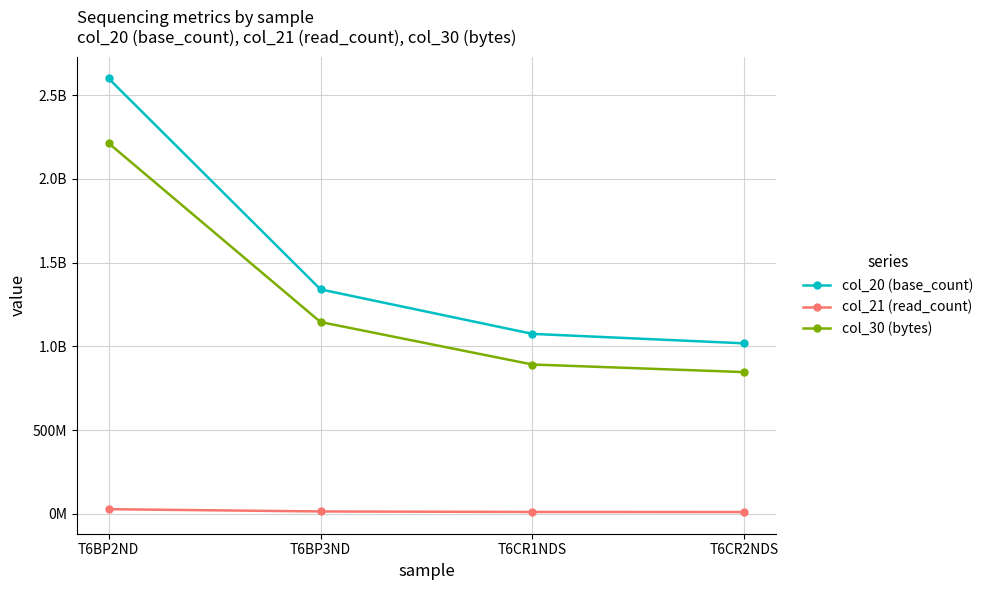

Is the value of col_21 (read_count) at T6CR1NDS greater than the value of col_30 (bytes) at T6CR1NDS?

No